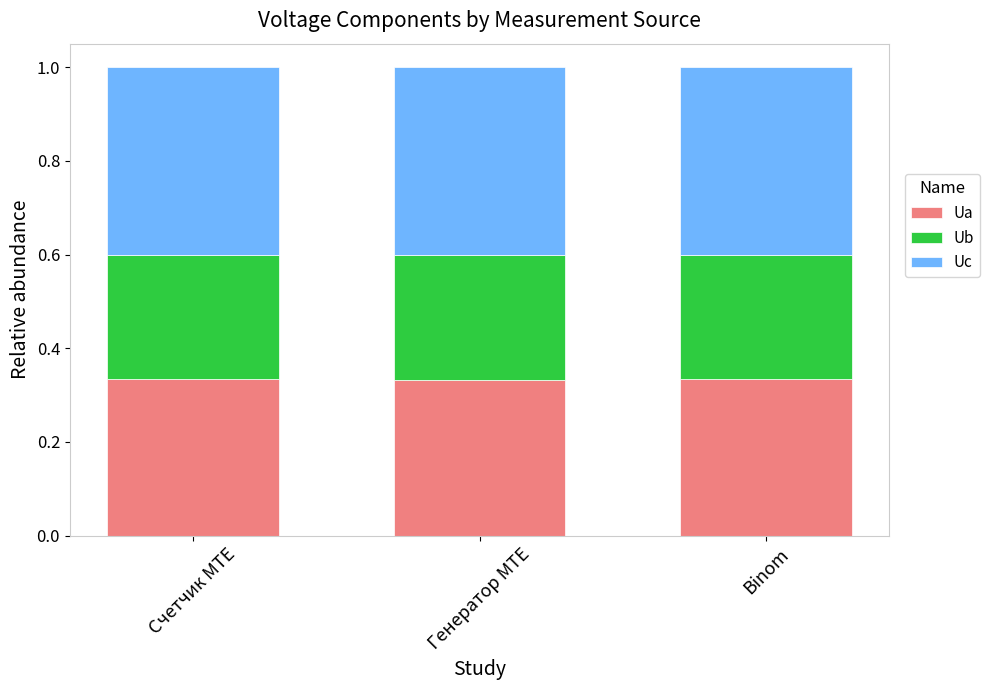

What is the total value across all series at Счетчик MTE?

1.0